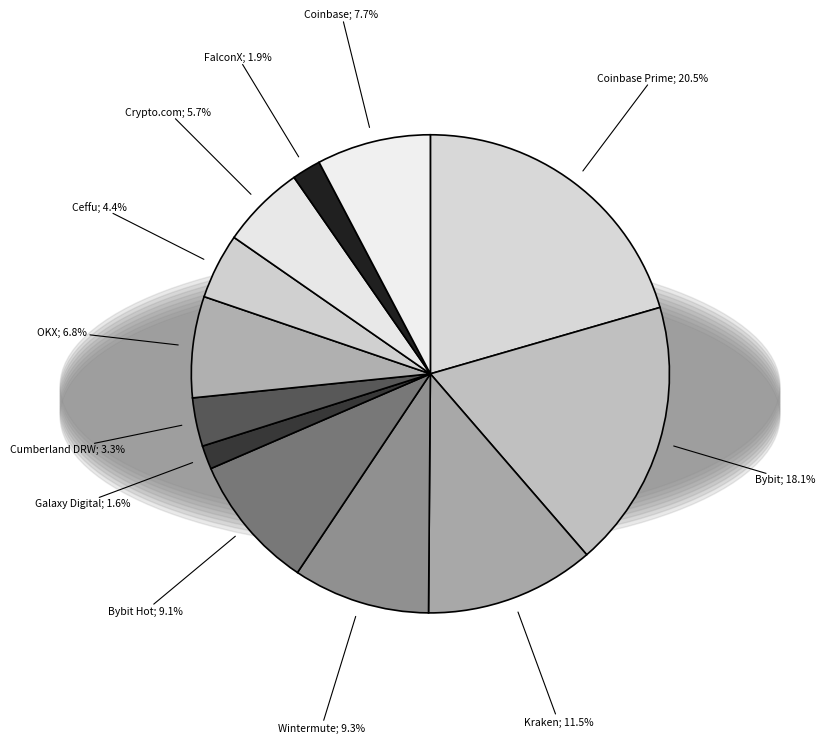

Rank the categories by value from highest to lowest.

Coinbase Prime, Bybit, Kraken, Wintermute, Bybit Hot, Coinbase, OKX, Crypto.com, Ceffu, Cumberland DRW, FalconX, Galaxy Digital